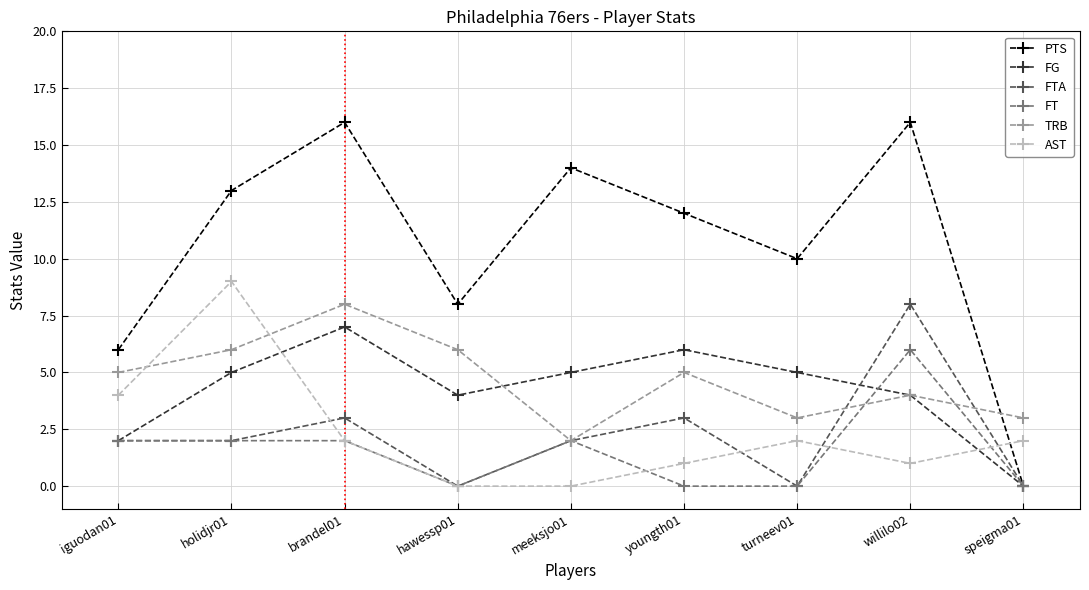

Which series has the largest total across all categories?

PTS